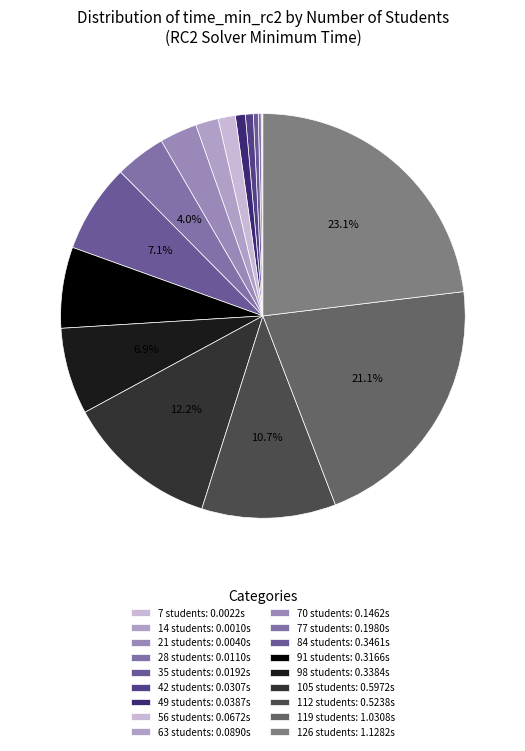

How many slices are in this pie chart?

18